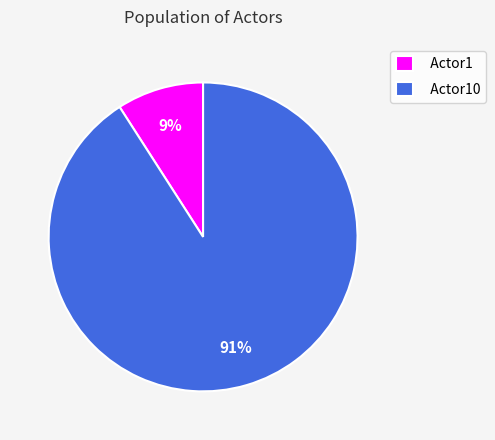

Do Actor1 and Actor10 together represent more than half of the pie?

Yes